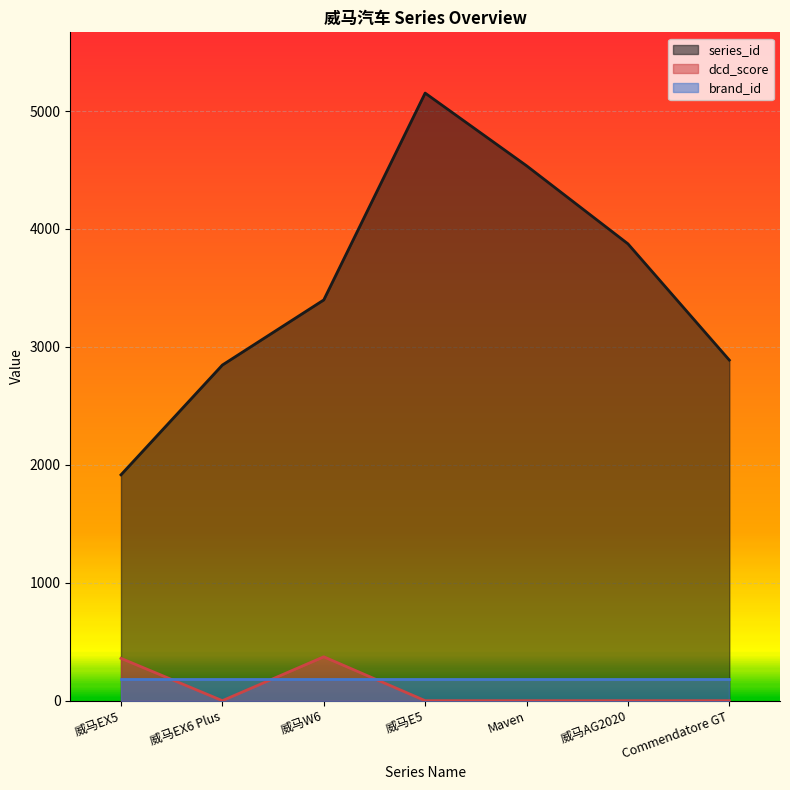

The value of series_id at 威马W6 is 4516. True or false?

False